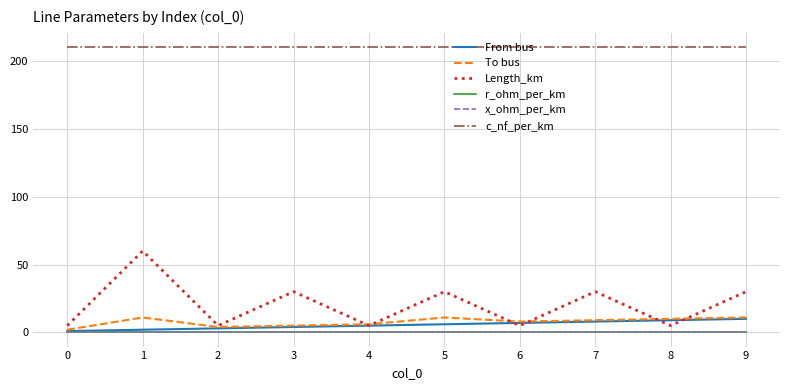

What value does the To bus series have at 3?

5.0